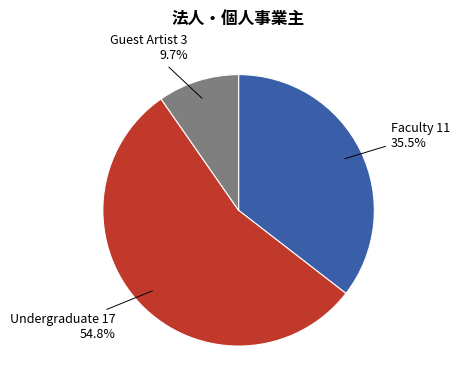

How many segments does this pie chart have?

3